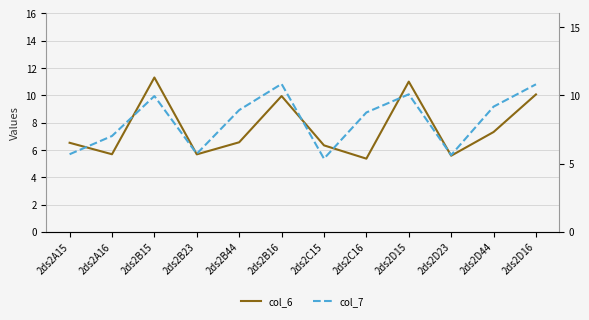

What is the value of the col_7 point at the 12th from the left?

10.8